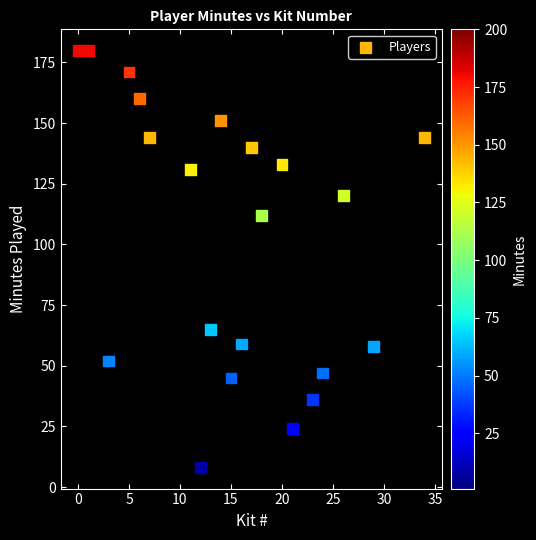

What is the range of X values (max minus min)?

34